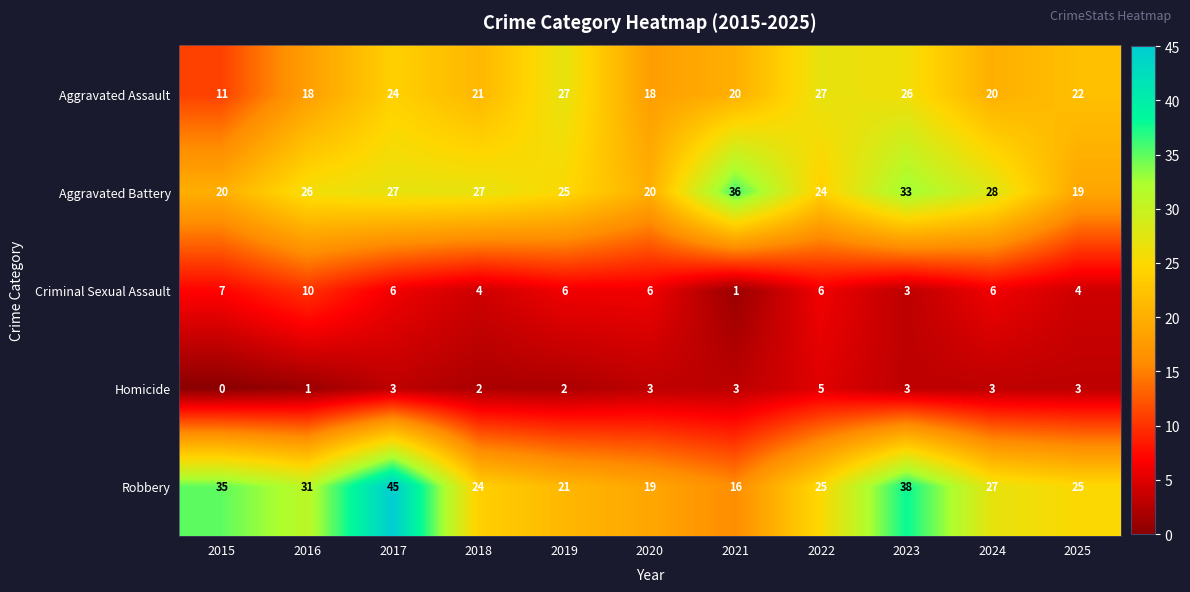

How many positive values does the Homicide series have?

10